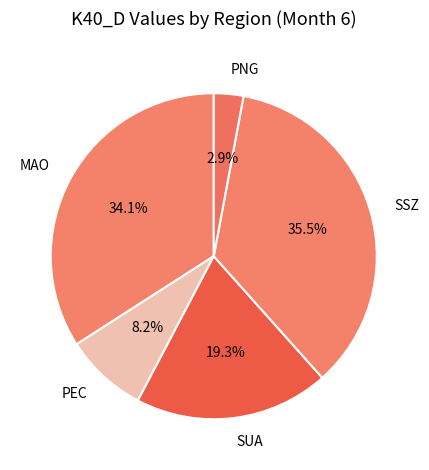

Which slice is the smallest?

PNG